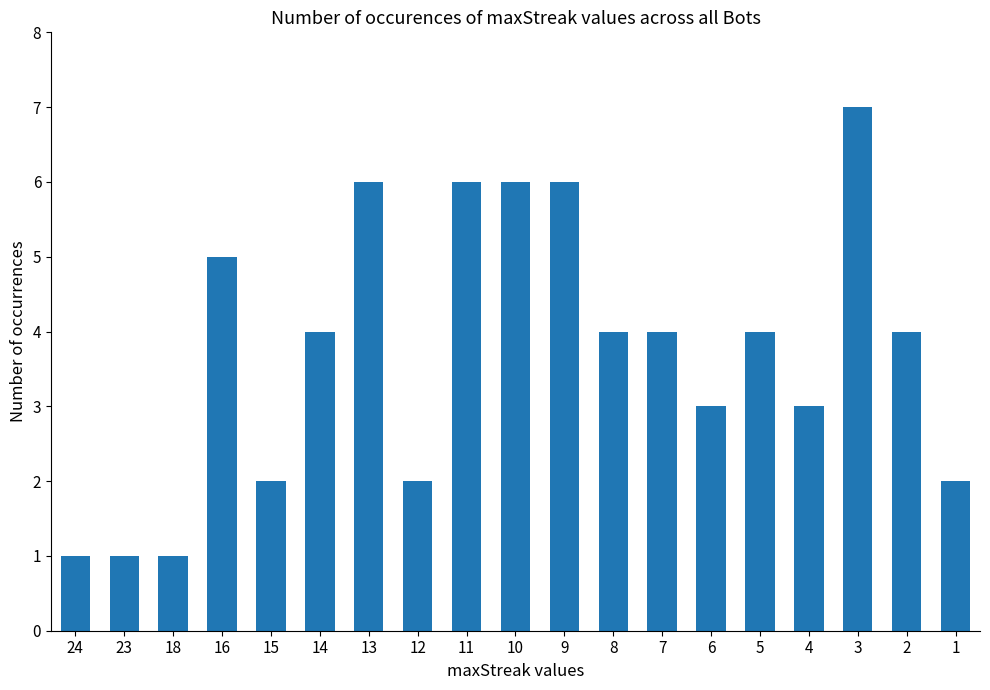

What is the ratio of the value at 8 to the value at 14?

1.0